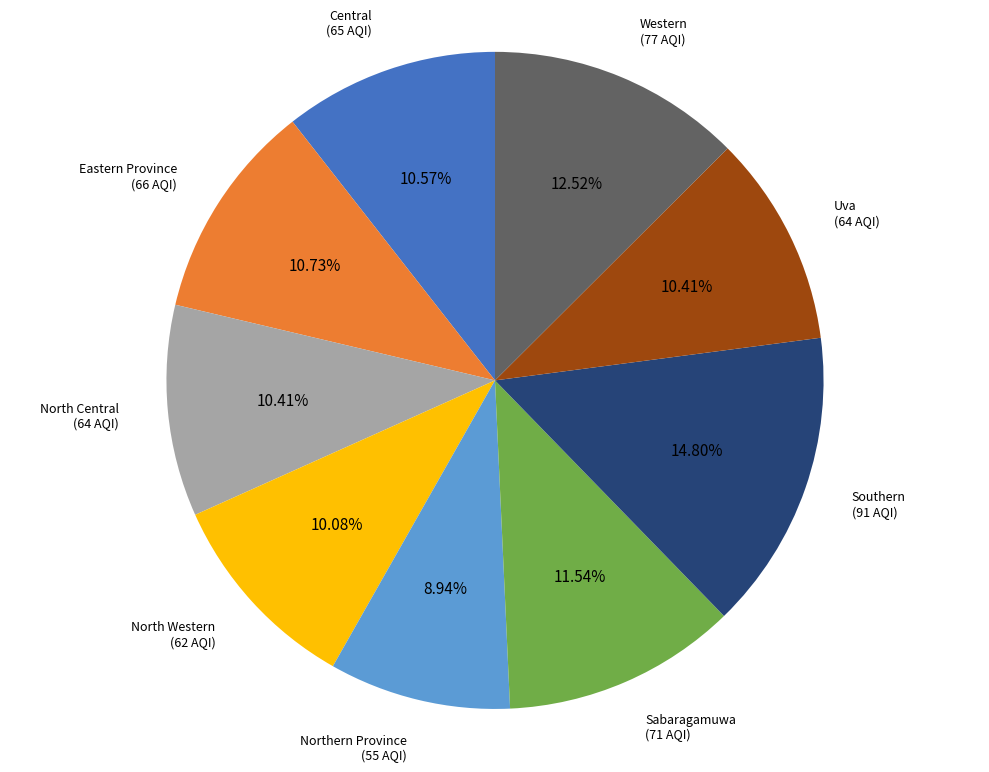

Does any single category account for the majority?

No